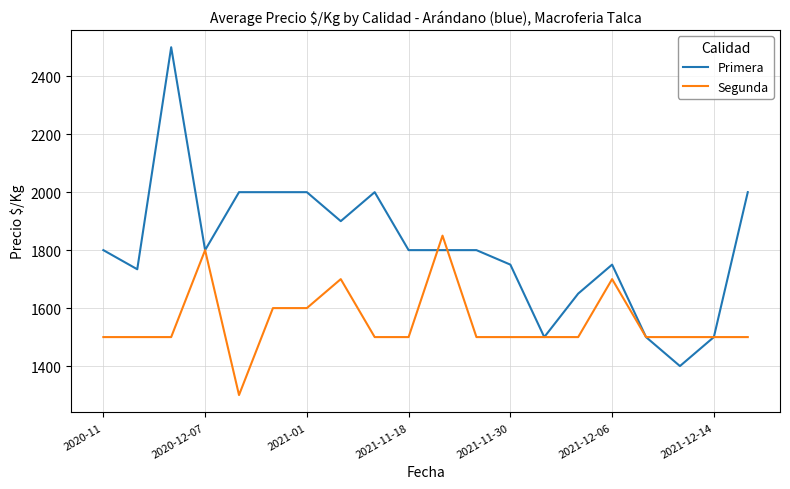

List the series in order of their peak value, highest first.

Primera, Segunda